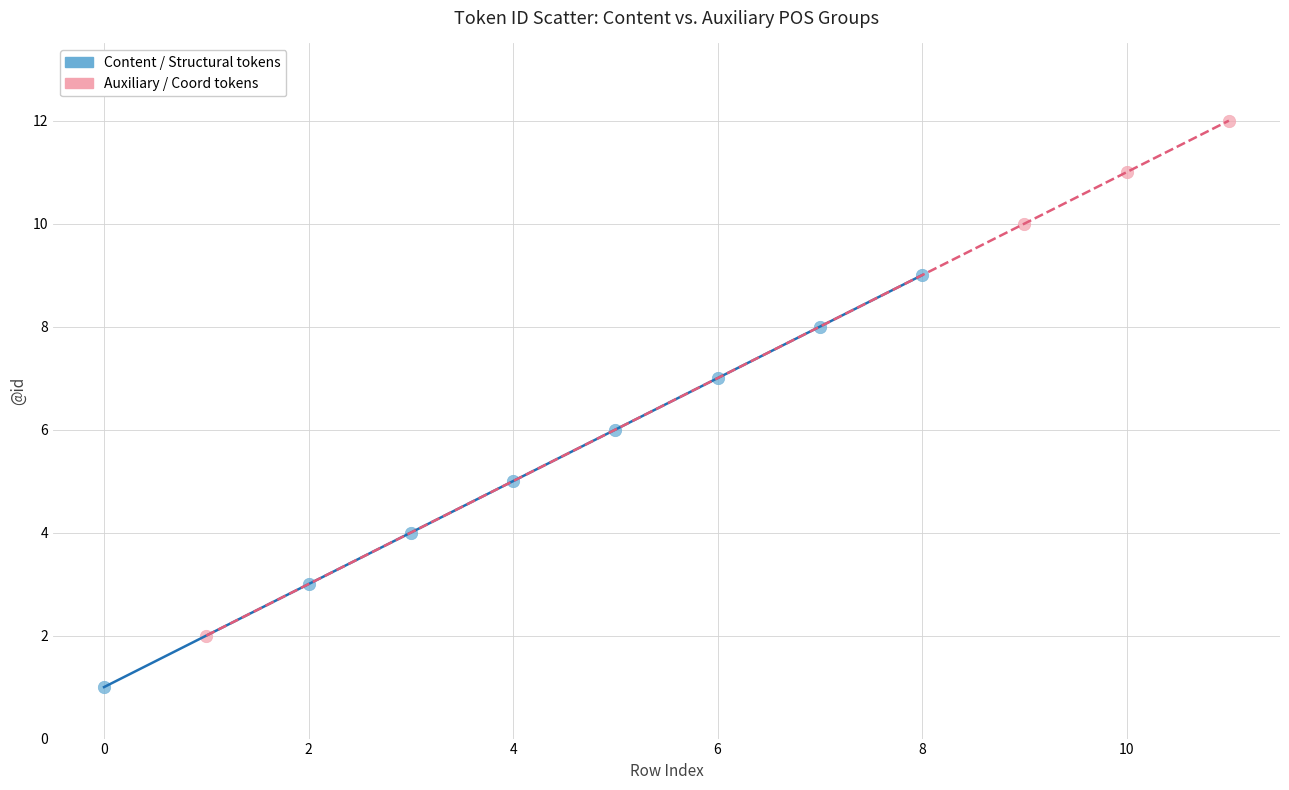

Which series has the largest Y range (max minus min)?

Auxiliary / Coord tokens